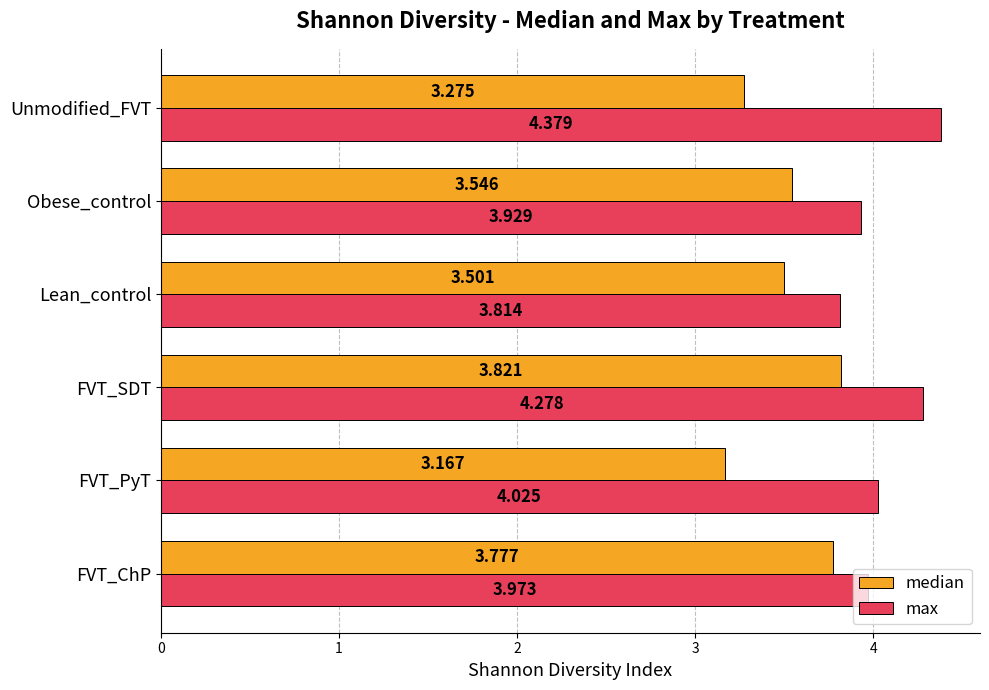

Where is max nearest to the value 4?

FVT_PyT